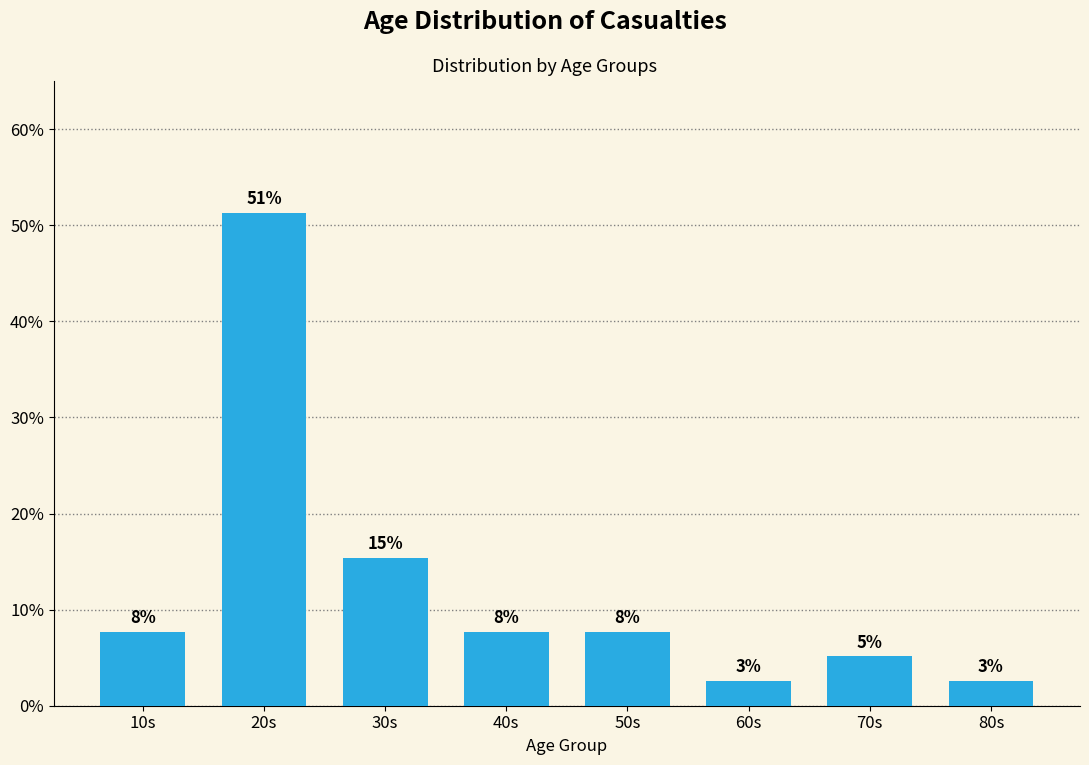

Does the chart contain any negative values?

No